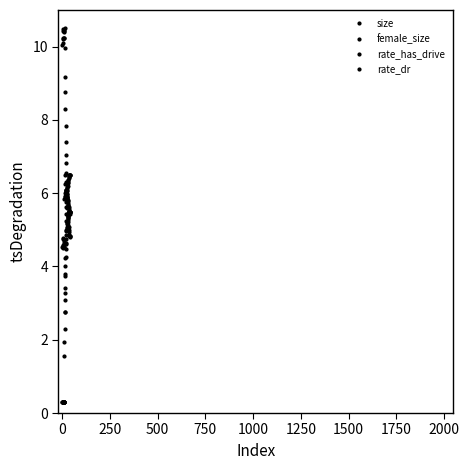

Does the chart have visible grid lines?

No